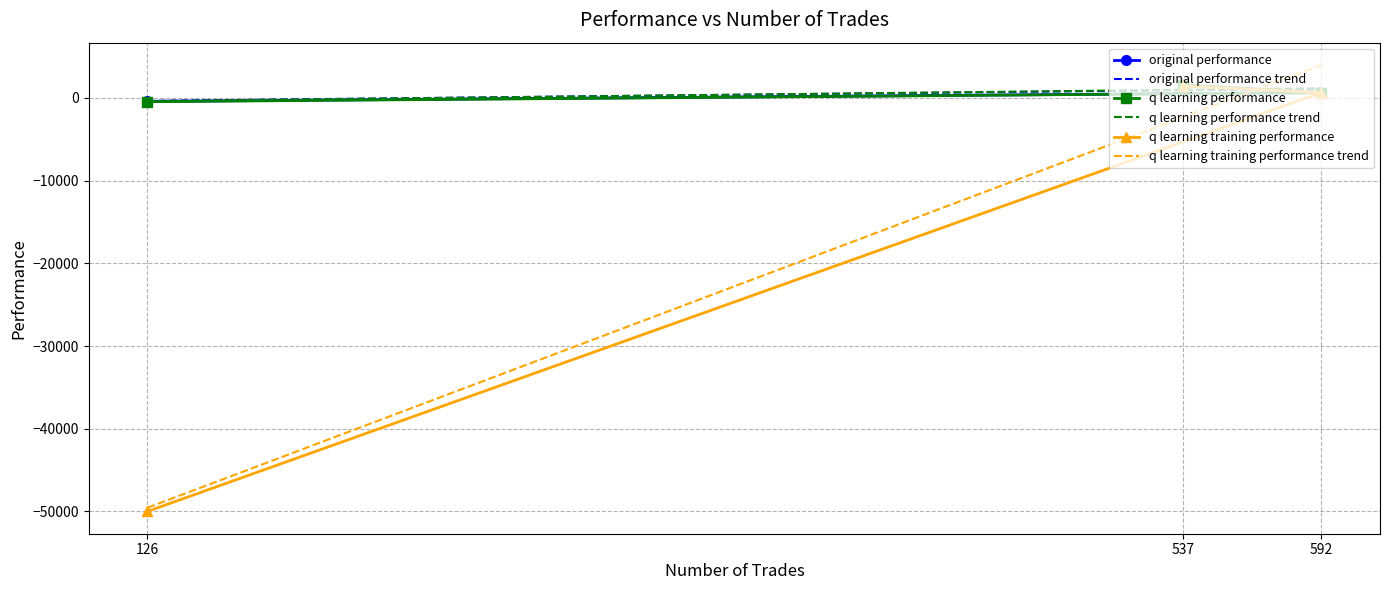

What position from the right is 592?

2